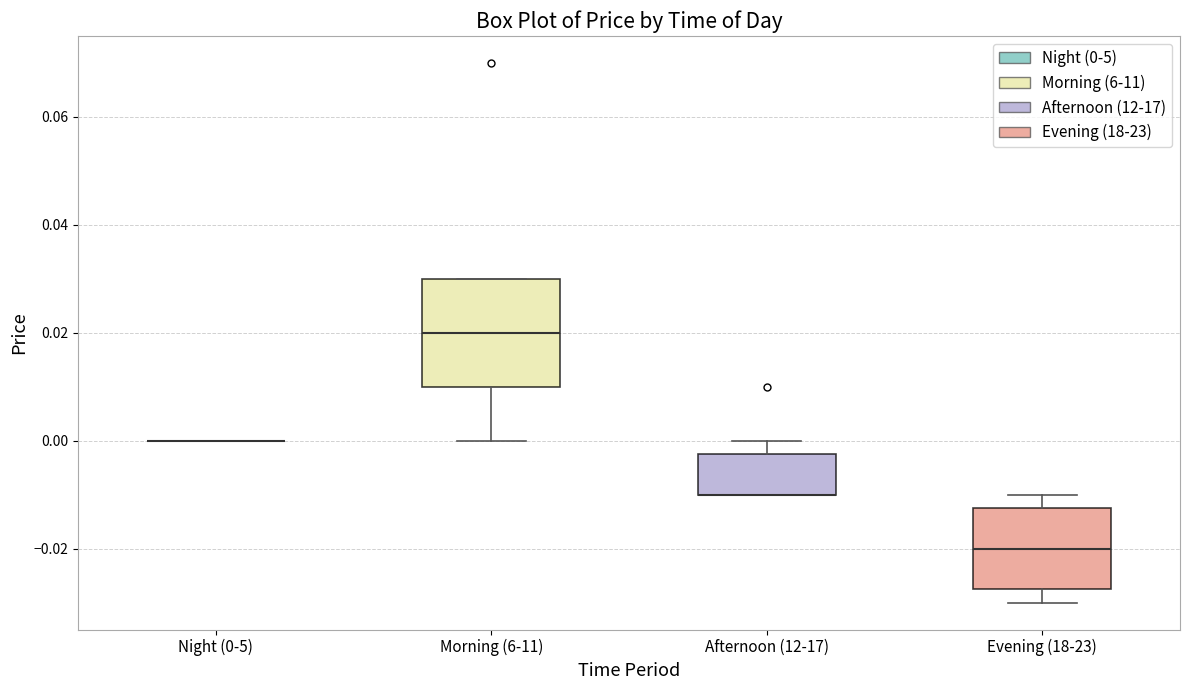

Reading left to right, read every box against the y-axis: the position of its median line, the range the box covers, and the ends of its whiskers. The values are not printed on the chart, so give them approximately, as read against the axis.

Night (0-5): box collapsed to a line at 0.000, whiskers 0.000 to 0.000
Morning (6-11): median 0.020, box 0.010 to 0.030, whiskers 0.000 to 0.030
Afternoon (12-17): median -0.010 (drawn on the box's lower edge), box -0.010 to -0.002, whiskers -0.010 to 0.000
Evening (18-23): median -0.020, box -0.028 to -0.012, whiskers -0.030 to -0.010